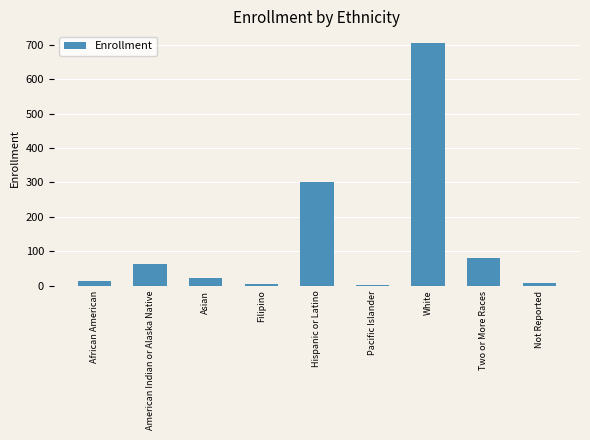

What is the sum of the values at White and Hispanic or Latino?

1006